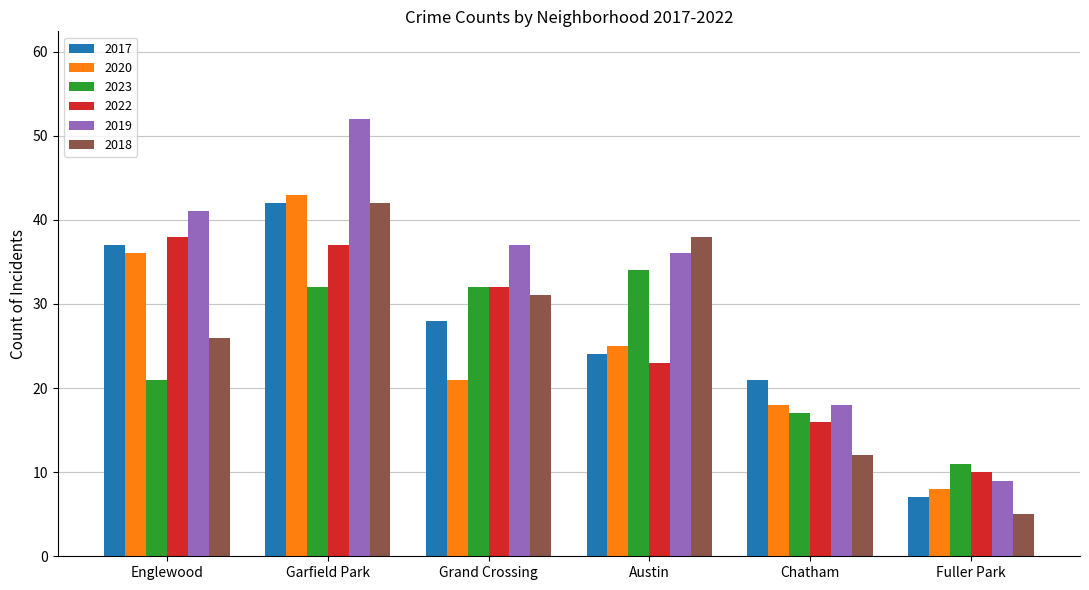

Between Grand Crossing and Fuller Park, which series saw the biggest shift?

2019